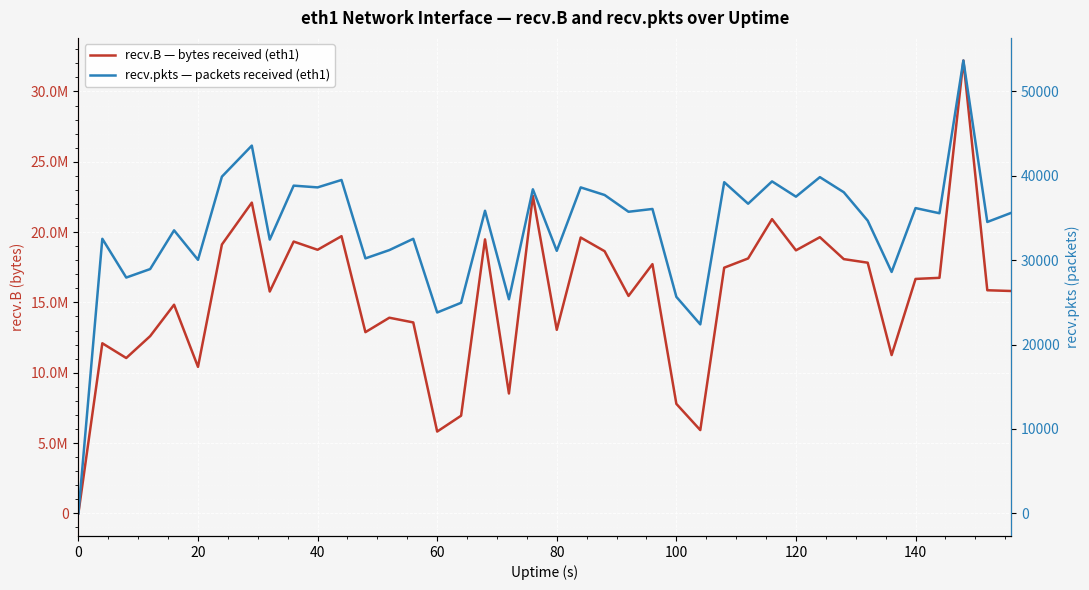

List the series in order of their overall mean, lowest first.

recv.pkts — packets received (eth1), recv.B — bytes received (eth1)